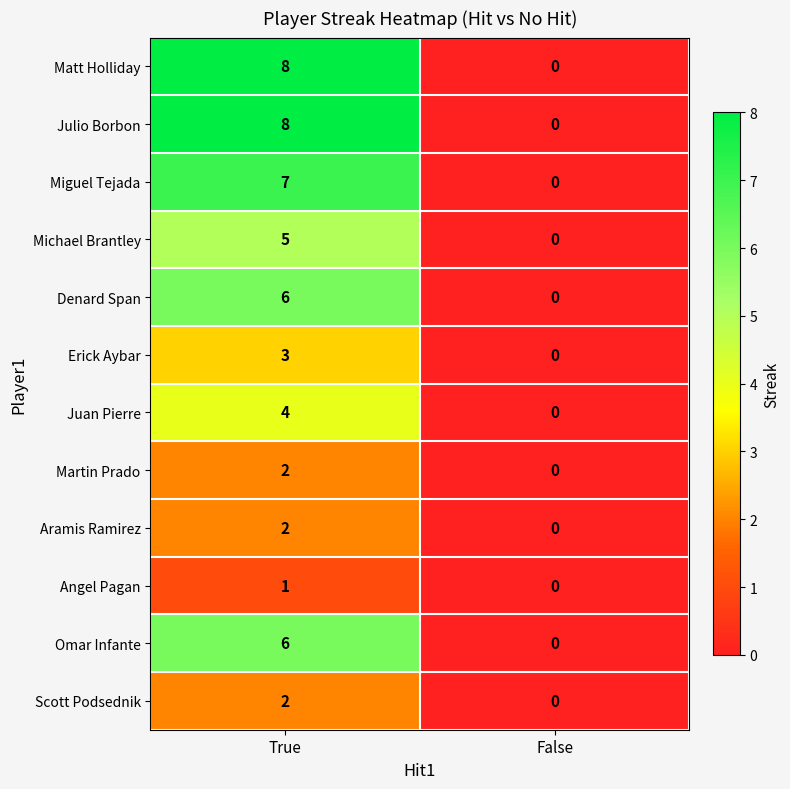

Reading right to left, list all the values displayed in this chart.

Matt Holliday: 0	8
Julio Borbon: 0	8
Miguel Tejada: 0	7
Michael Brantley: 0	5
Denard Span: 0	6
Erick Aybar: 0	3
Juan Pierre: 0	4
Martin Prado: 0	2
Aramis Ramirez: 0	2
Angel Pagan: 0	1
Omar Infante: 0	6
Scott Podsednik: 0	2